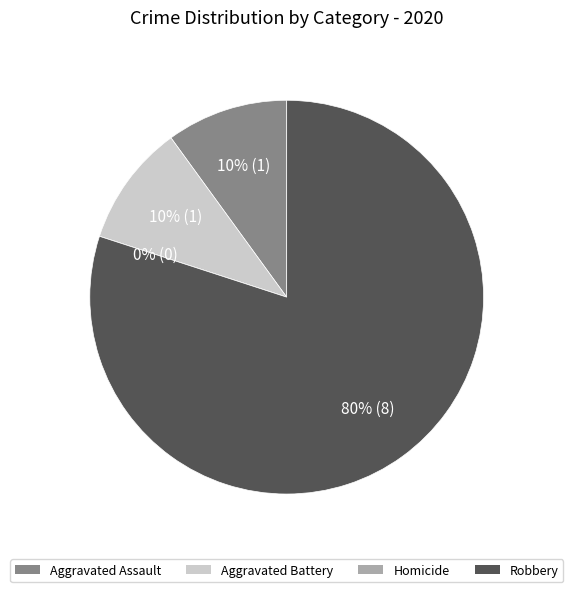

To the nearest percent, what is the combined percentage of Aggravated Battery and Homicide?

10%